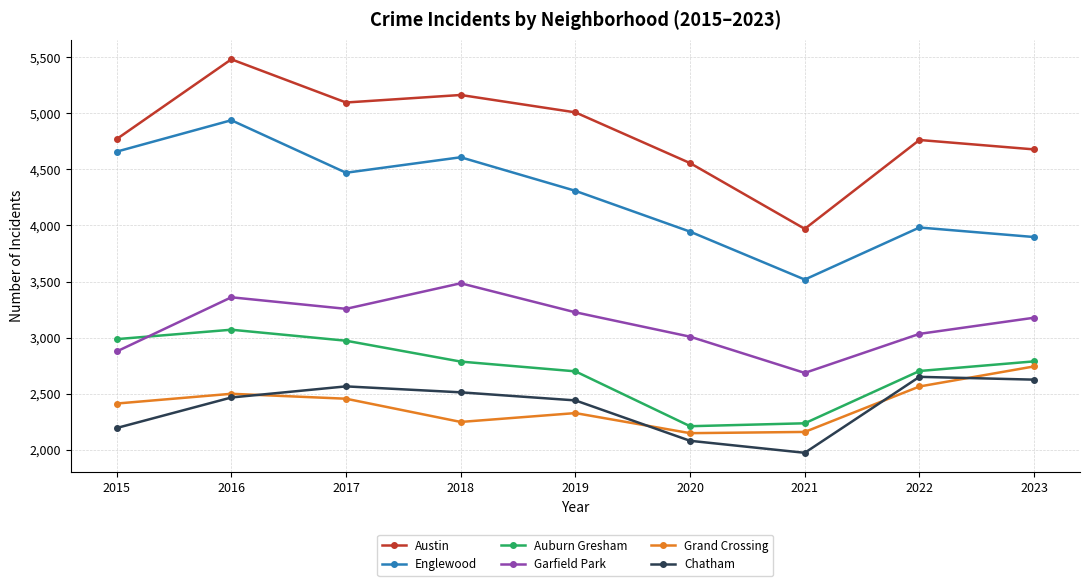

At how many categories does at least one series exceed 3195?

9